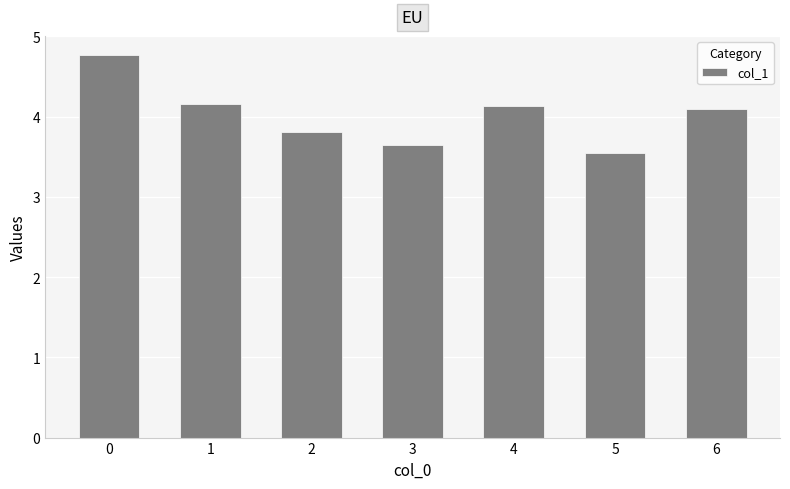

What is the greatest value displayed?

4.8